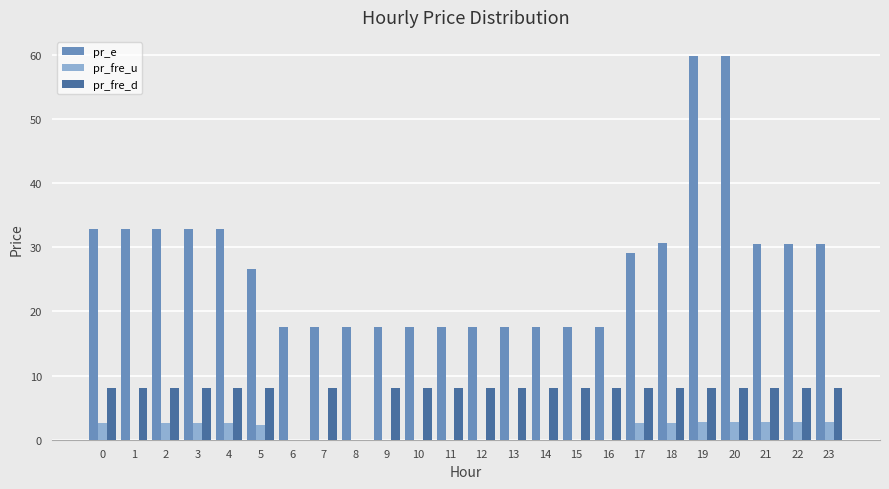

Is the value of pr_e at 6 greater than the value of pr_fre_u at 5?

Yes